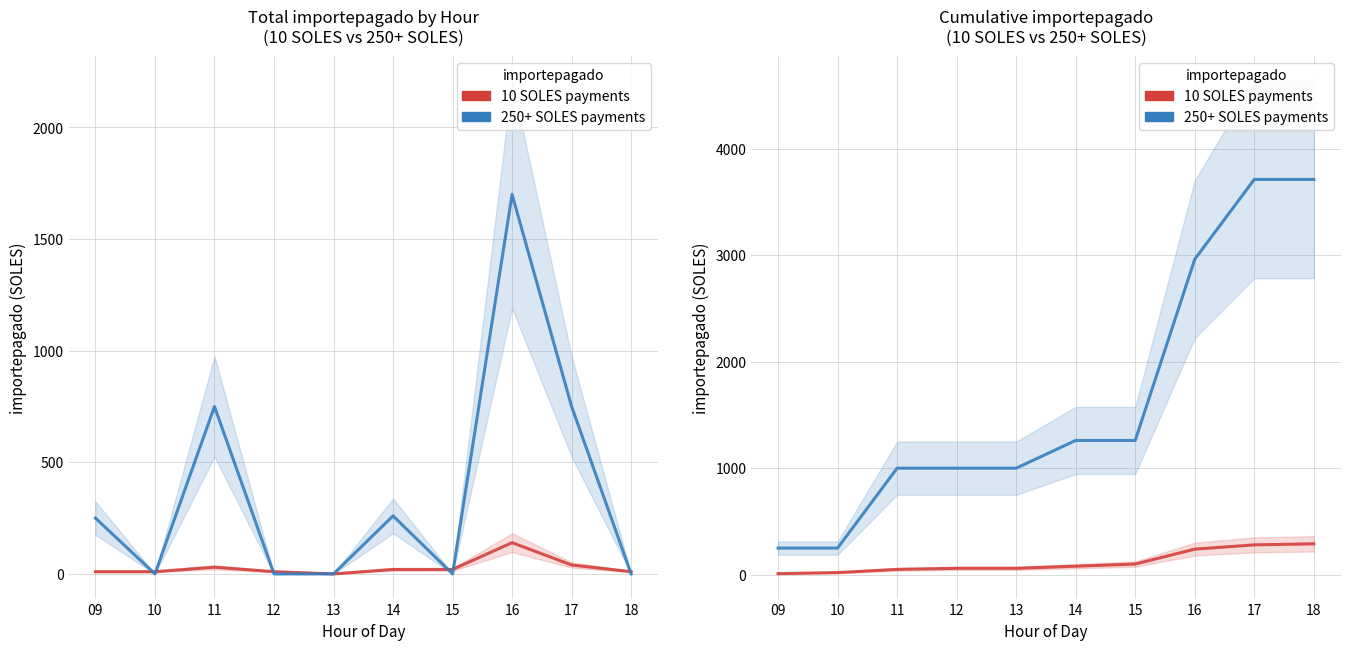

The 250+ SOLES payments series shows 2960 at 16. True or false?

True